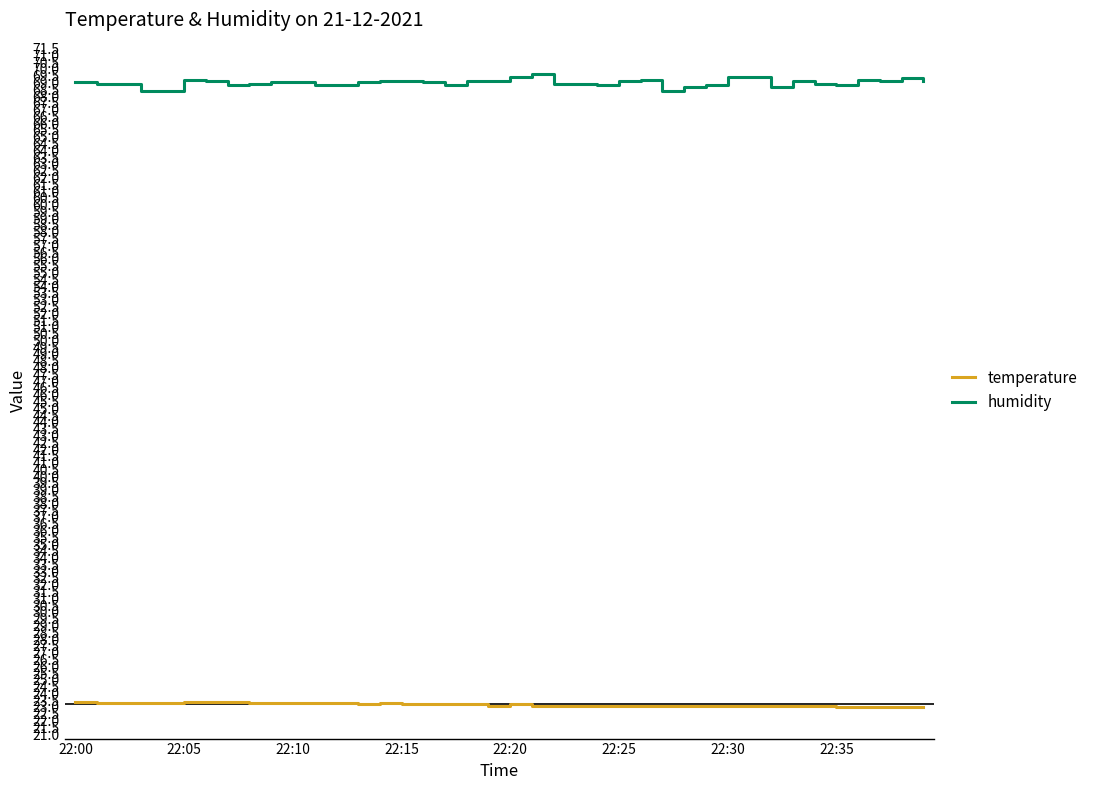

What is the greatest value displayed?

69.6